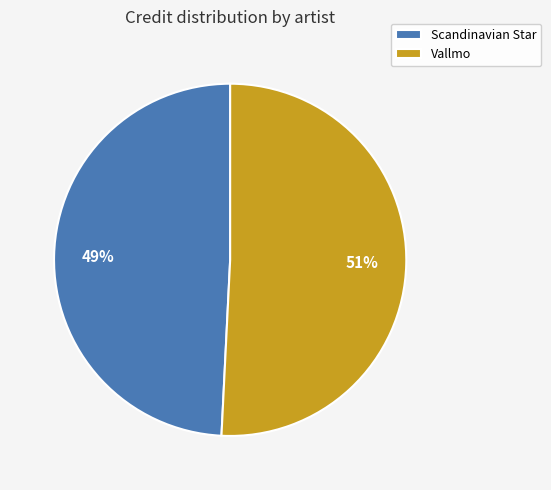

What is the largest slice in the pie chart?

Vallmo